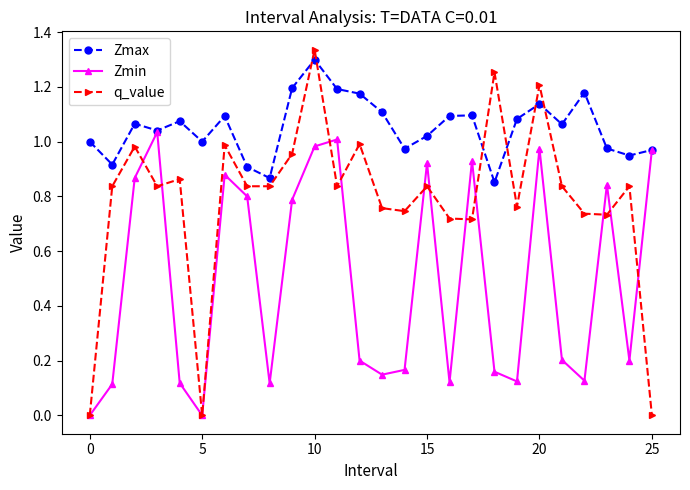

Which series has the largest total across all categories?

Zmax